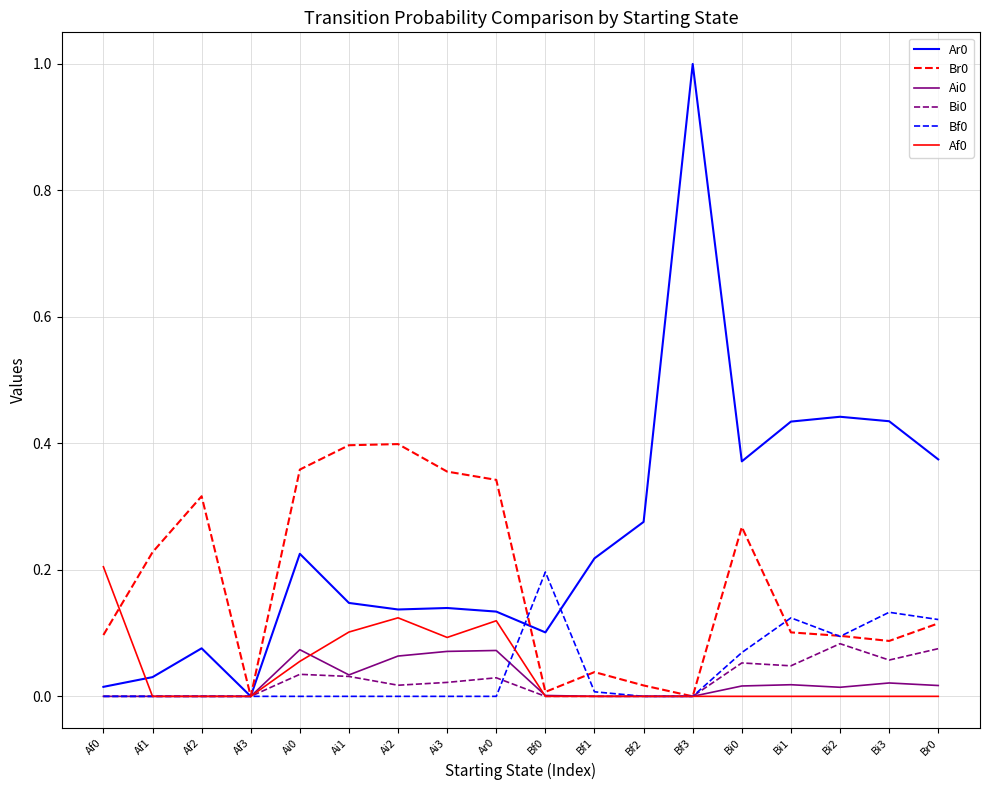

At which label does Ar0 reach its peak?

Bf3